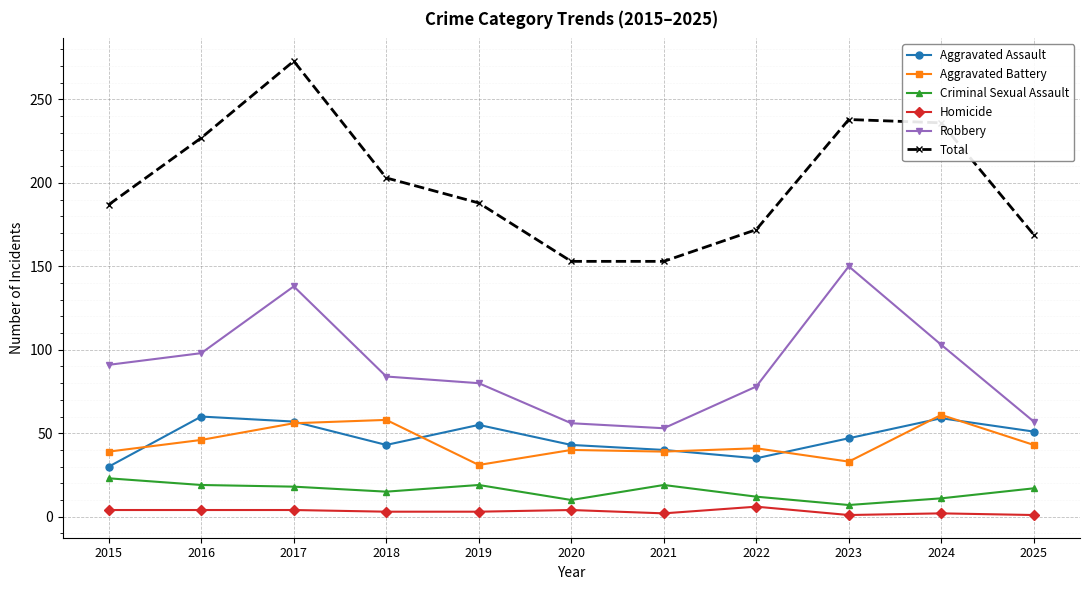

At how many categories does at least one series exceed 125?

11